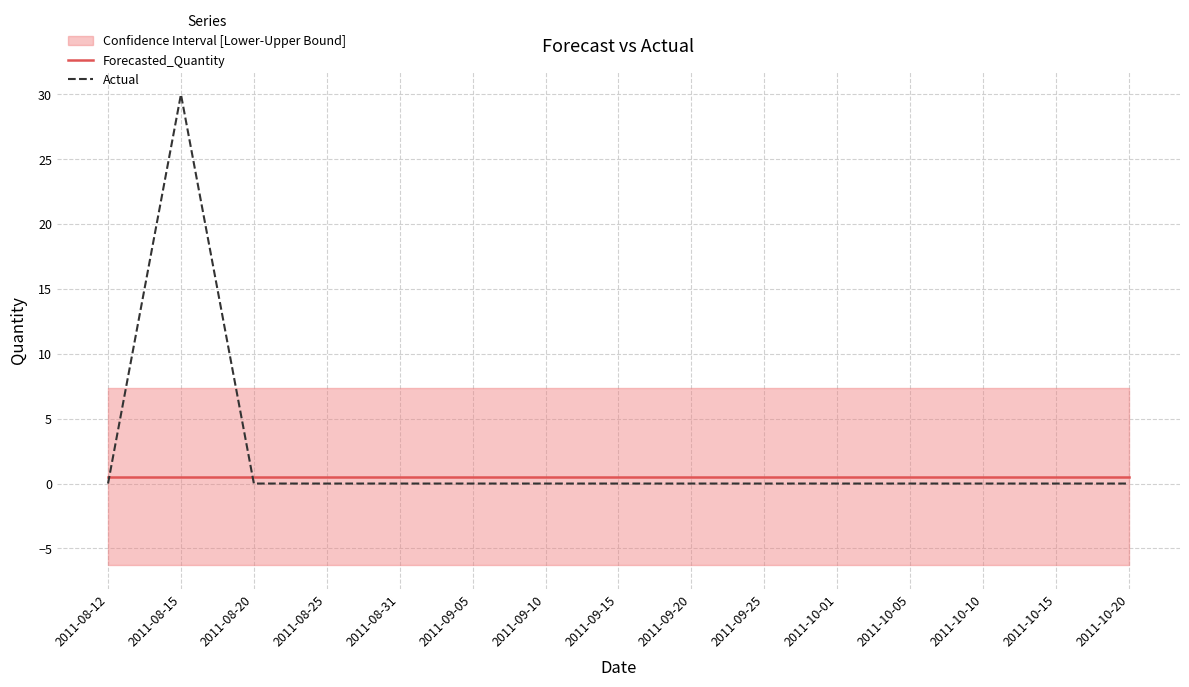

The value of Actual at 2011-10-05 is 0.0. True or false?

True